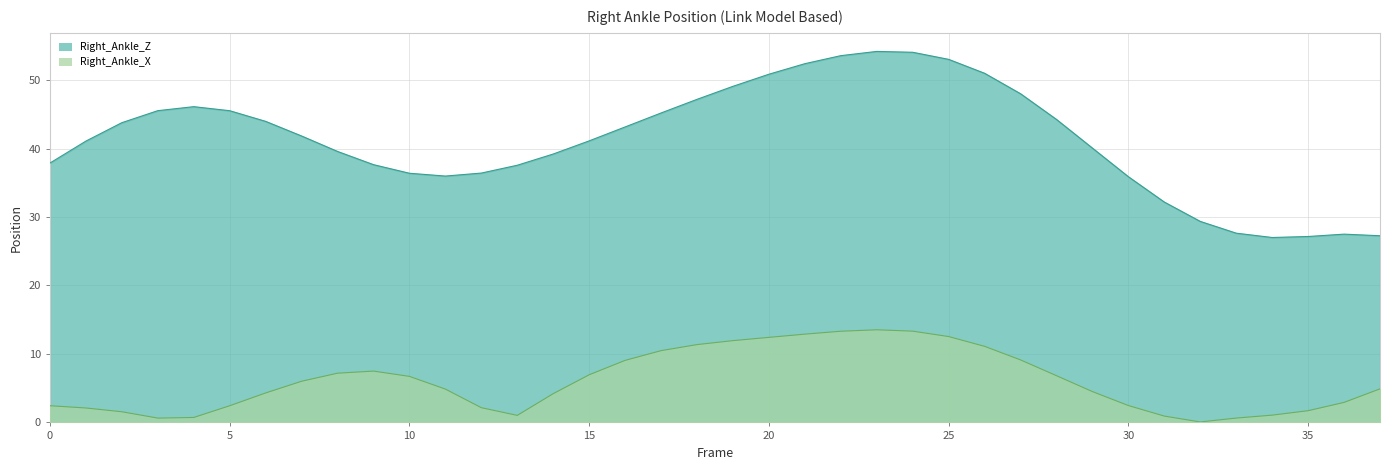

What is the change in value from 3 to 37?

-18.3